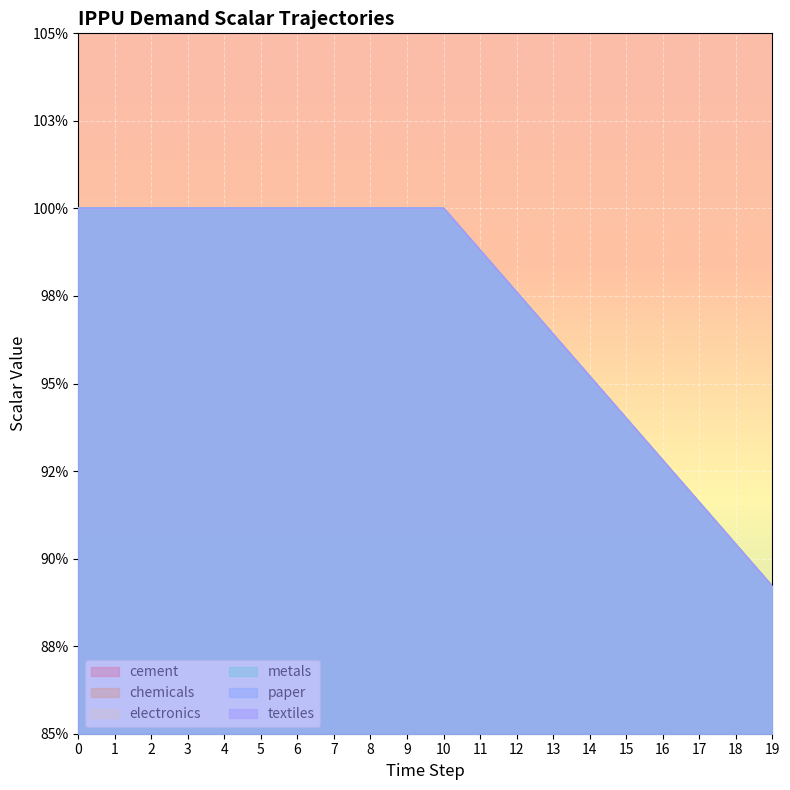

What is the value of the demscalar_ippu_chemicals point at the 12th from the left?

1.0